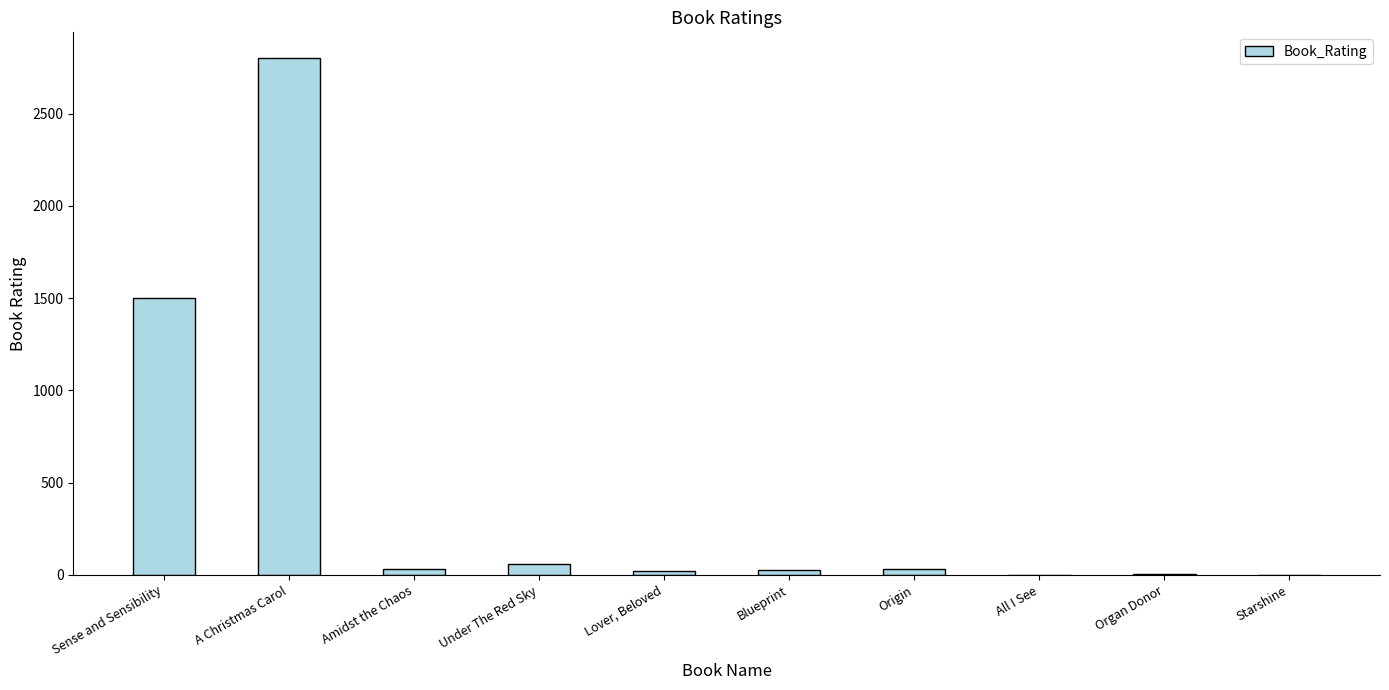

Read the value at Starshine.

1